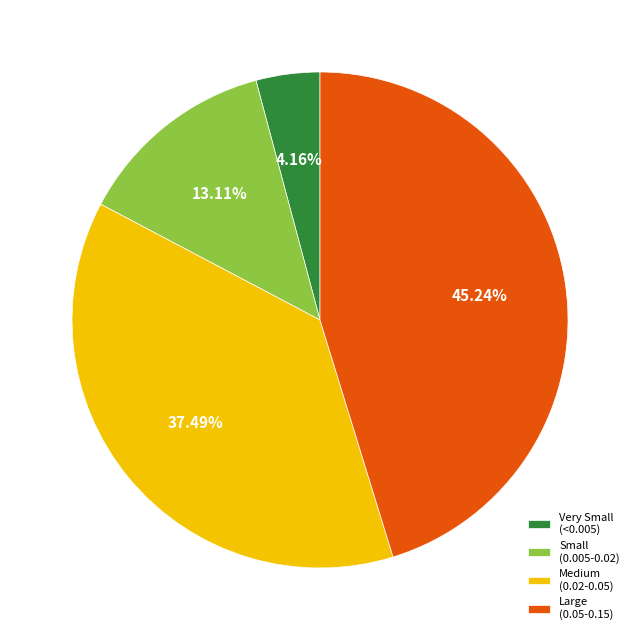

What is the largest slice in the pie chart?

Large (0.05-0.15)